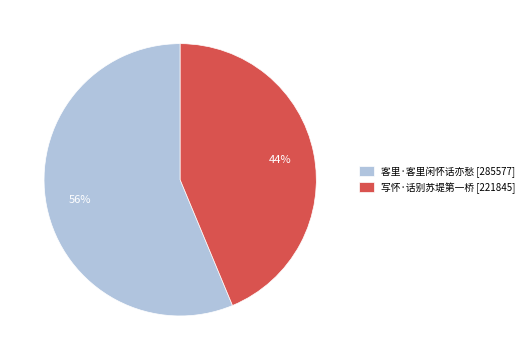

Which slice is the largest?

客里·客里闲怀话亦愁